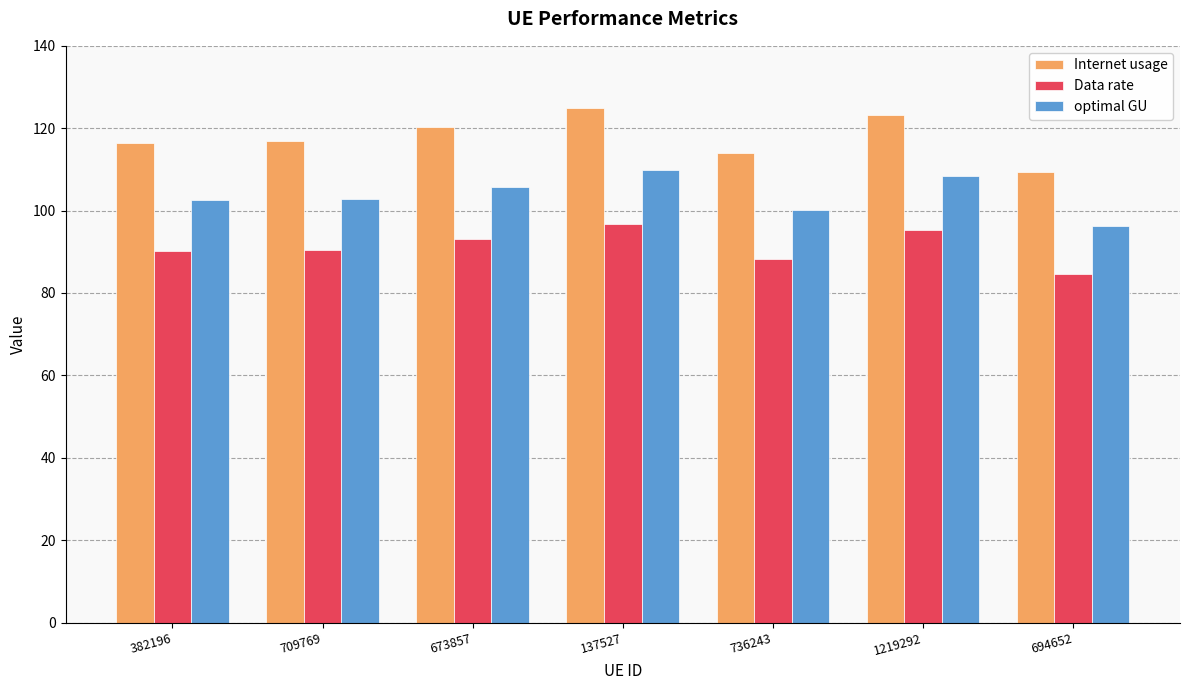

What is the label of the 4th bar from the left?

137527